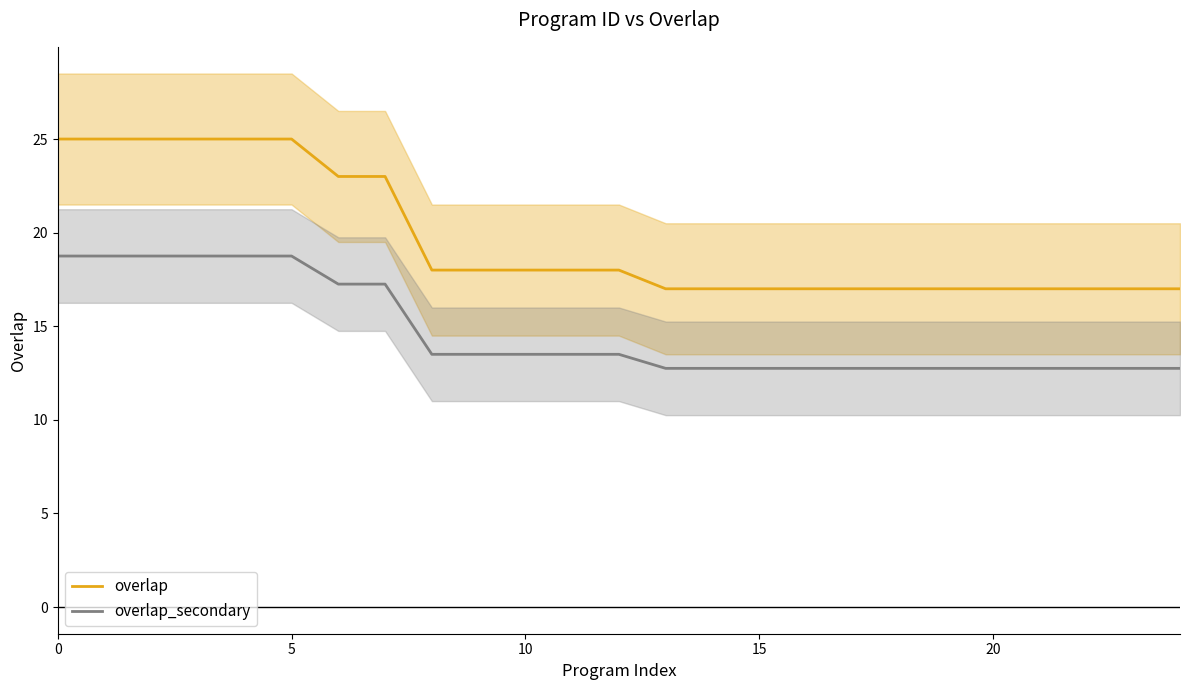

What is the approximate value of overlap_secondary at 6?

17.2